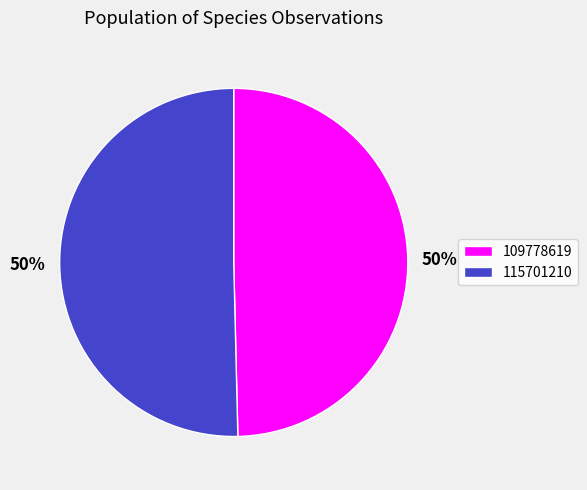

Combined, do 109778619 and 115701210 account for over 50%?

Yes